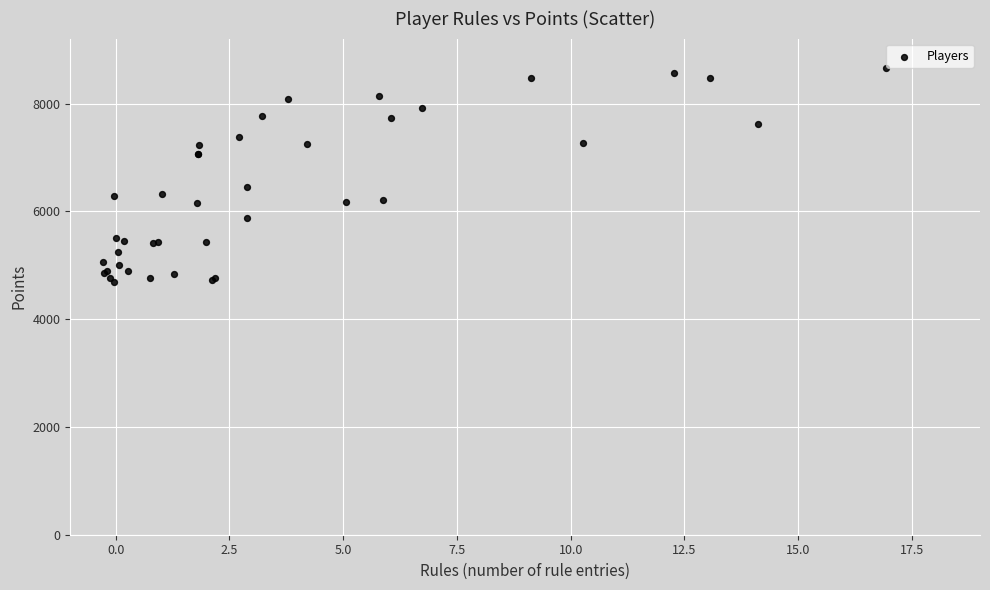

What Y value in the scatter plot is closest to 6684?

6460.8